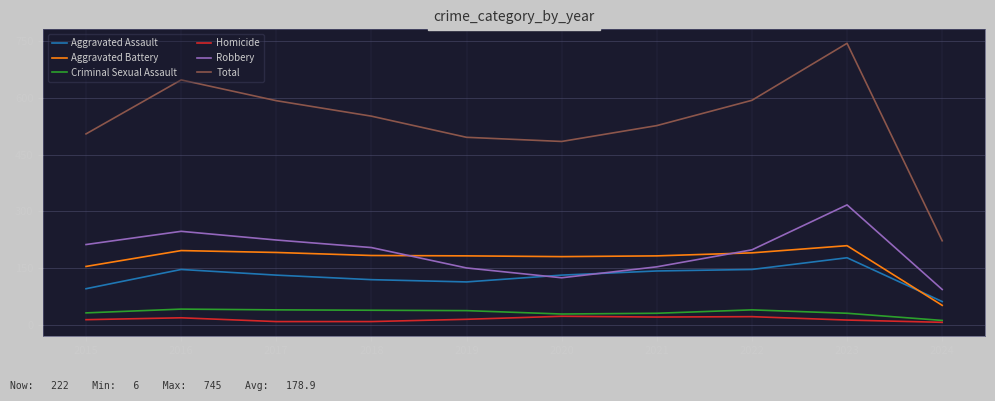

Which series has the widest spread of values?

Total